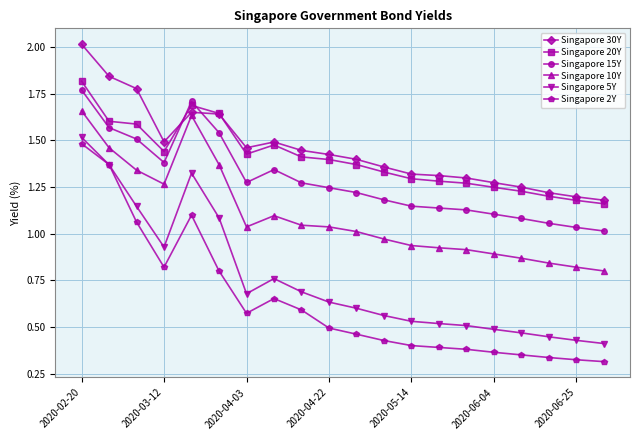

True or false: Singapore 2Y has more than 0 points higher than both neighbors.

True